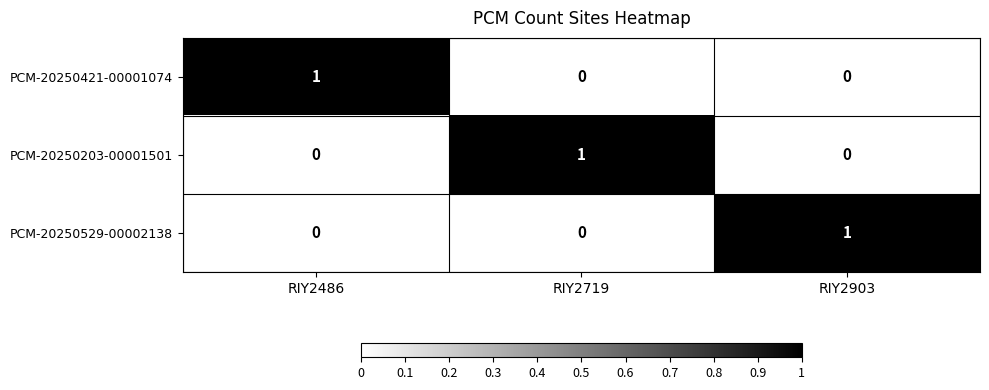

Reading left to right, transcribe all the data shown in this chart.

PCM-20250421-00001074: RIY2486=1	RIY2719=0	RIY2903=0
PCM-20250203-00001501: RIY2486=0	RIY2719=1	RIY2903=0
PCM-20250529-00002138: RIY2486=0	RIY2719=0	RIY2903=1